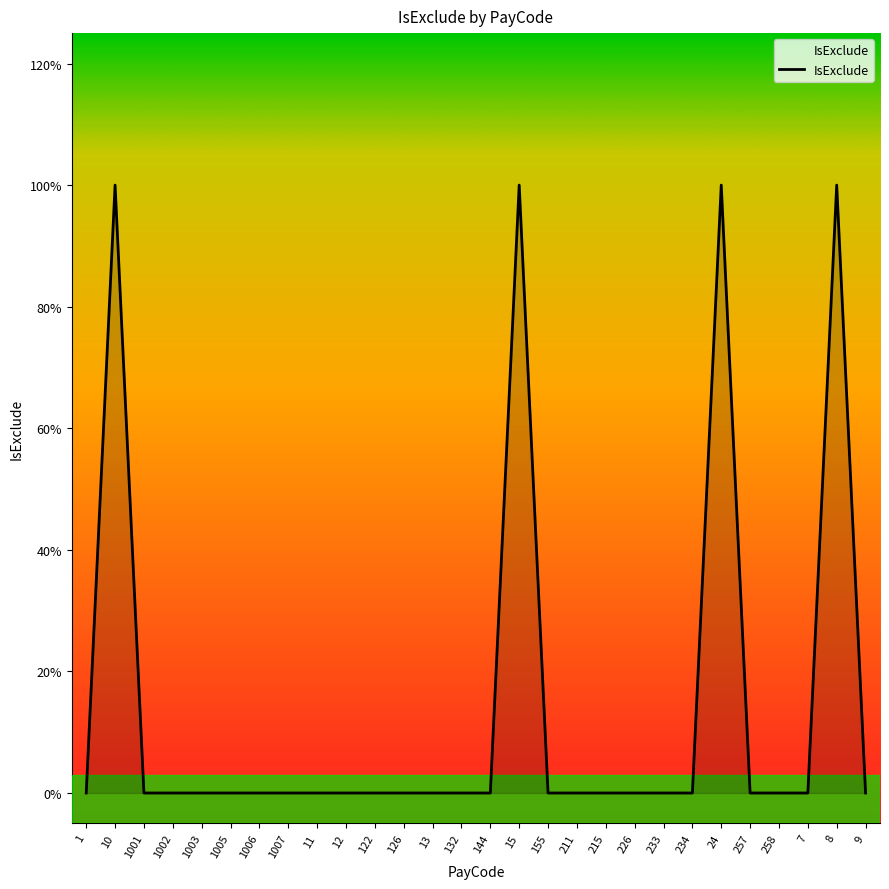

At which category does the chart reach its peak across all series?

10